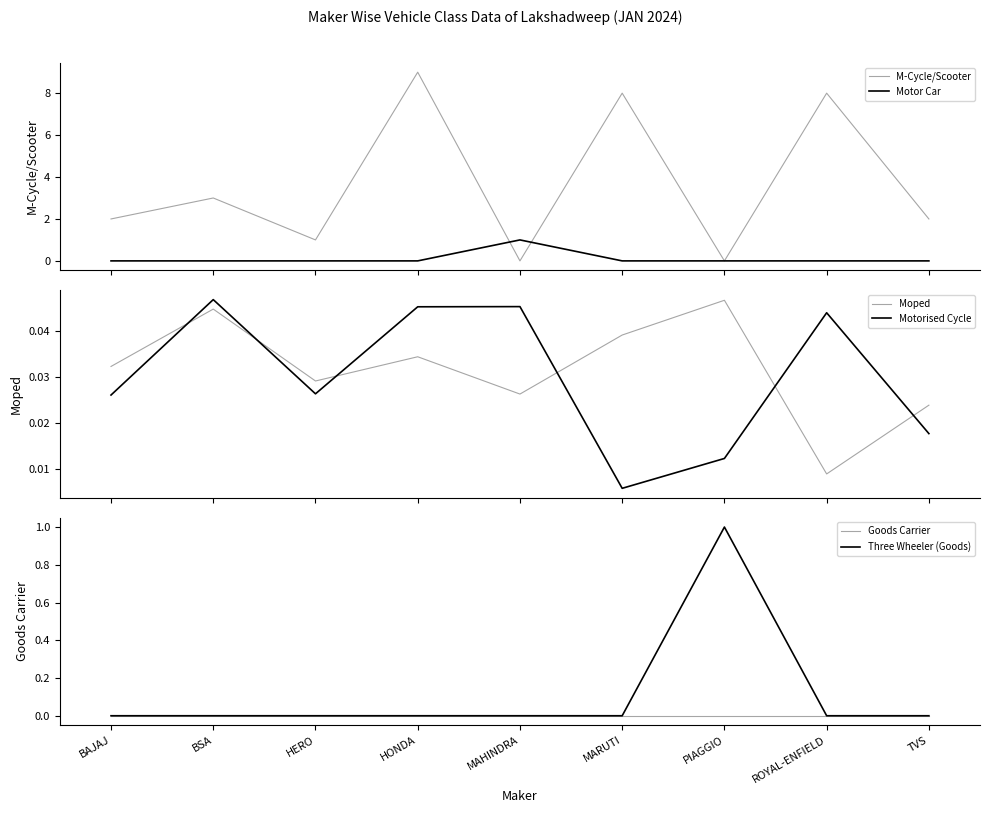

How many interior local peaks does the Three Wheeler (Goods) series have?

1